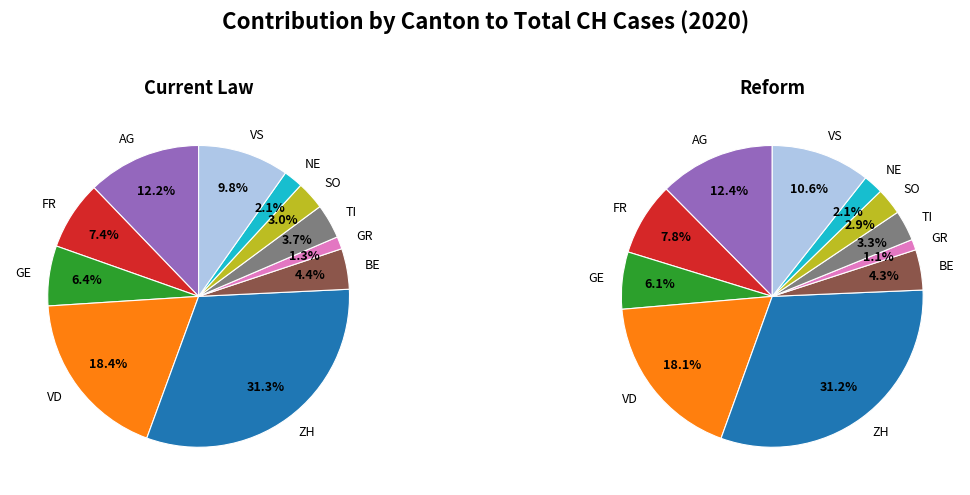

True or false: NE accounts for 16% of the total.

False